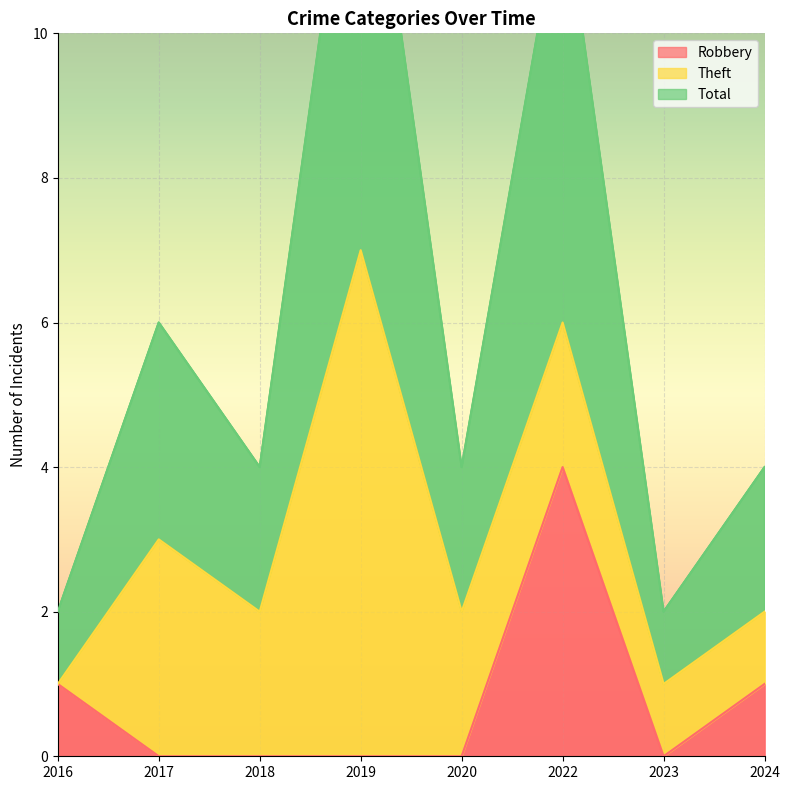

Is it true that Robbery equals 0 at 2024?

False